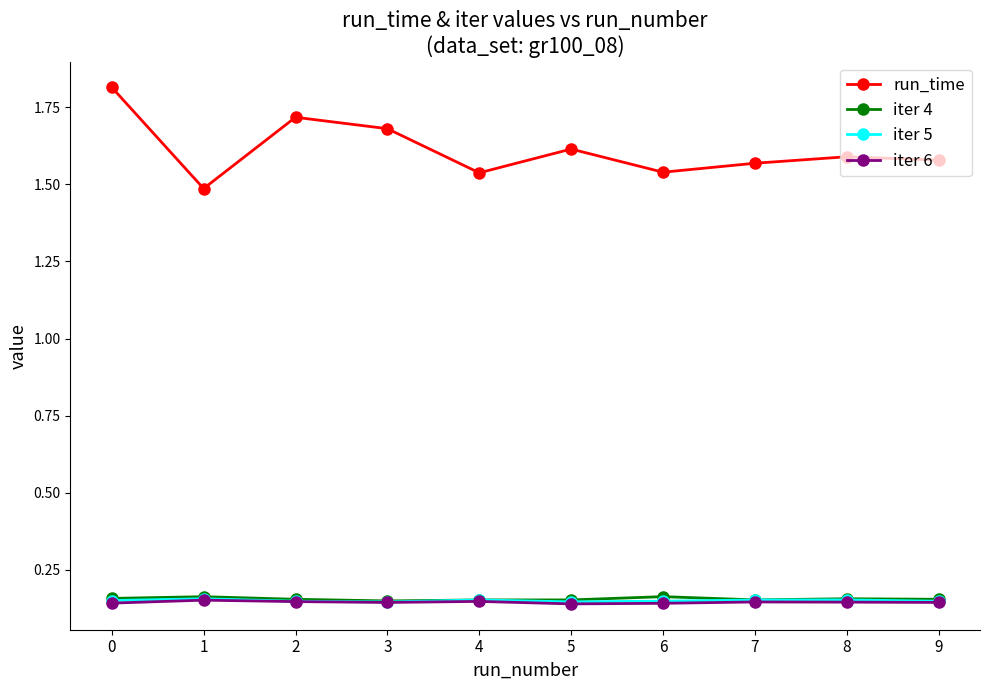

Which series has the largest total across all categories?

run_time